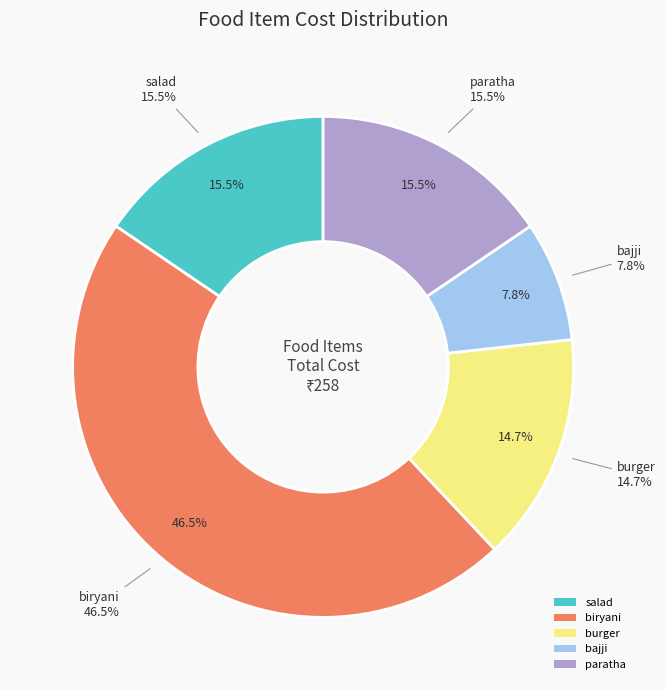

Which slice is the smallest?

bajji